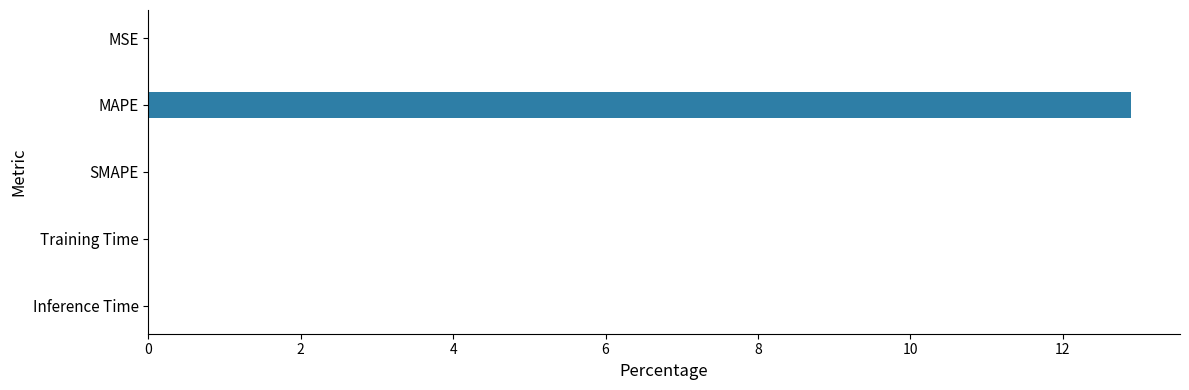

How many distinct data groups are displayed?

1